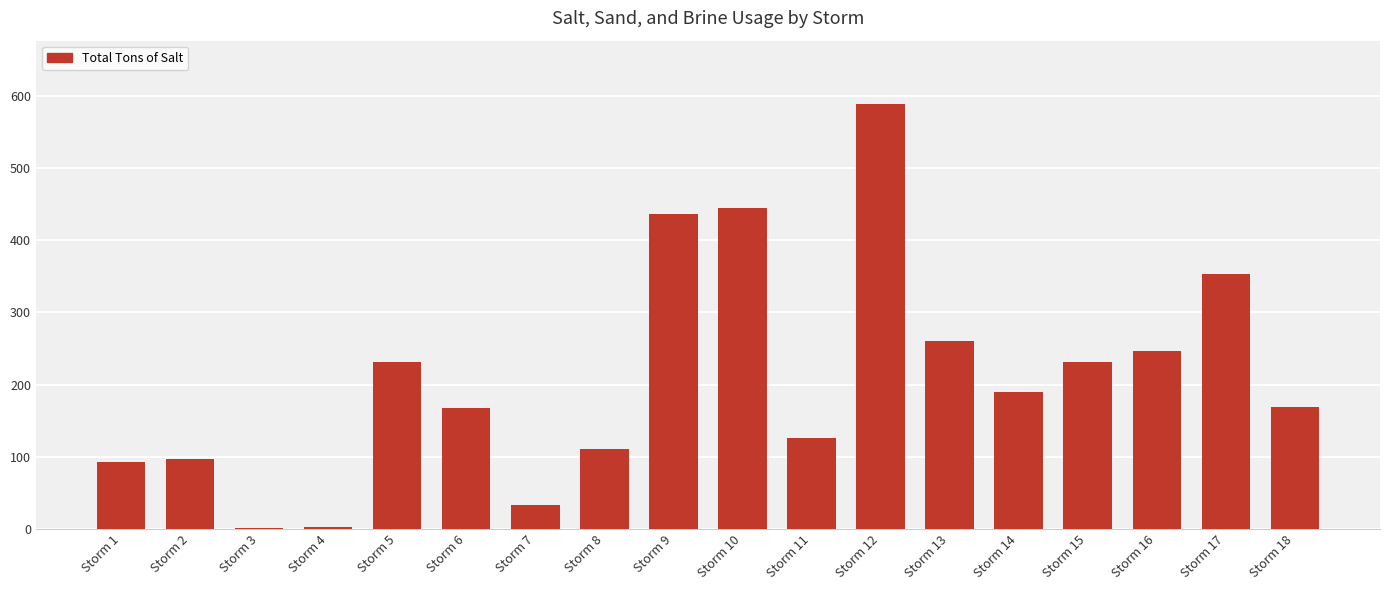

What is the sum of the values at Storm 7 and Storm 16?

279.2